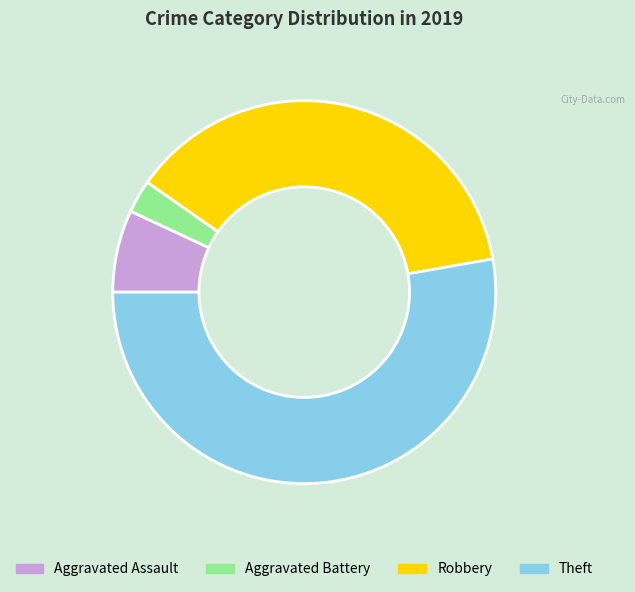

Do Aggravated Assault and Robbery together represent more than half of the pie?

No